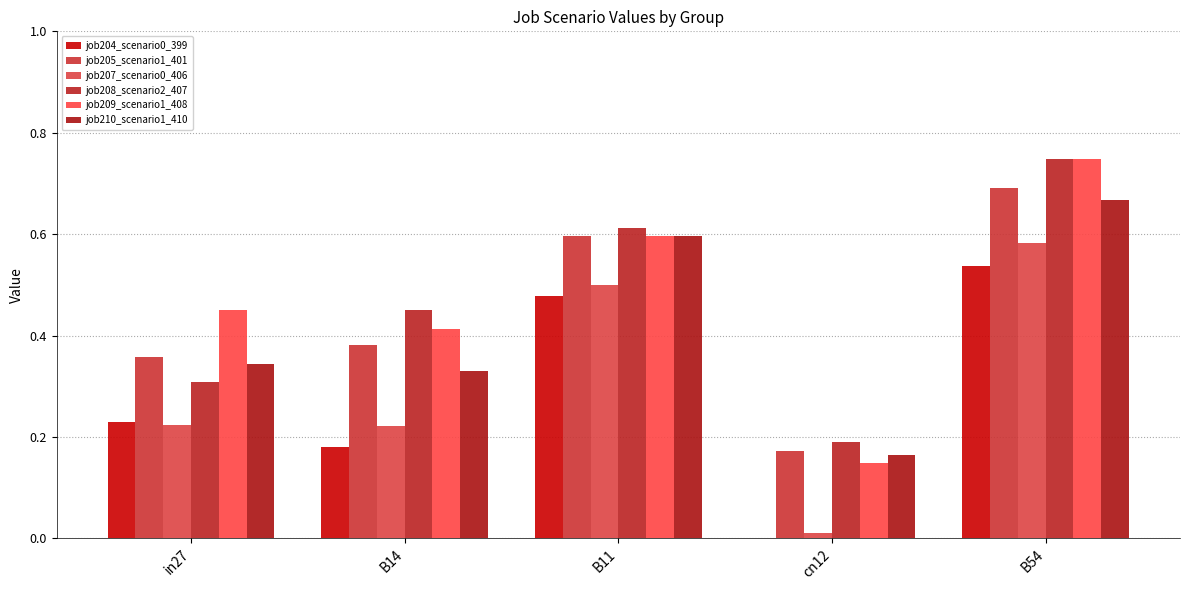

What is the difference between the highest and lowest values at cn12?

0.2